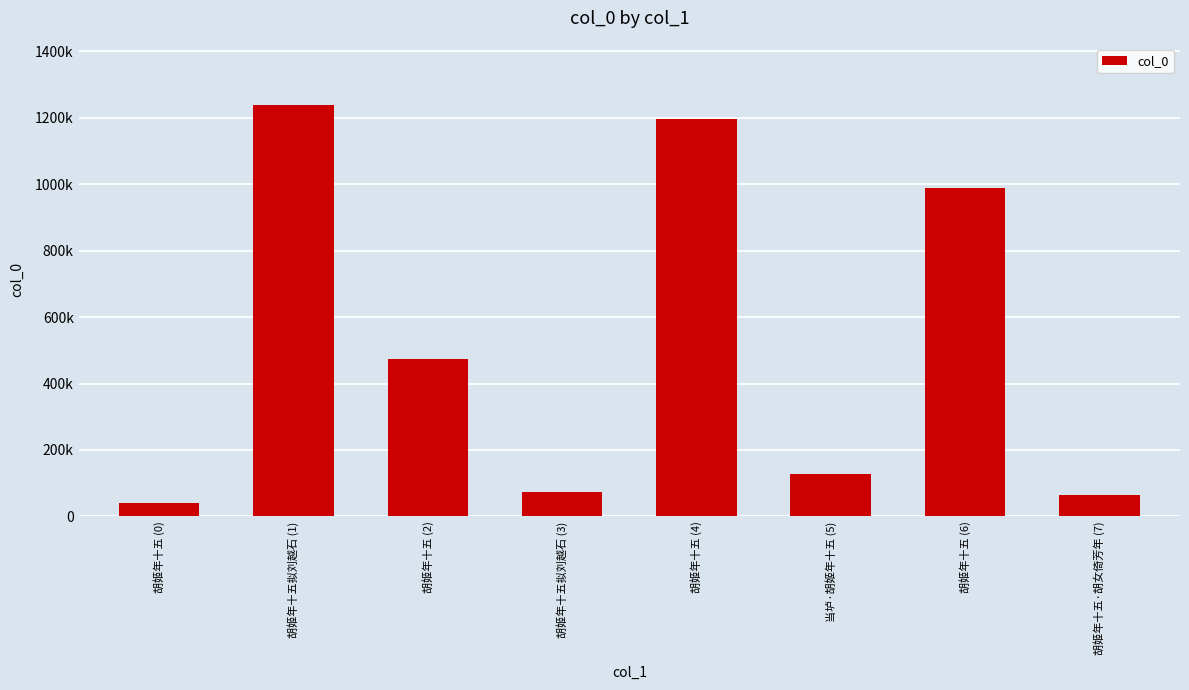

List the labels in order of value, largest first.

胡姬年十五拟刘越石 (1), 胡姬年十五 (4), 胡姬年十五 (6), 胡姬年十五 (2), 当垆·胡姬年十五 (5), 胡姬年十五拟刘越石 (3), 胡姬年十五·胡女倚芳年 (7), 胡姬年十五 (0)